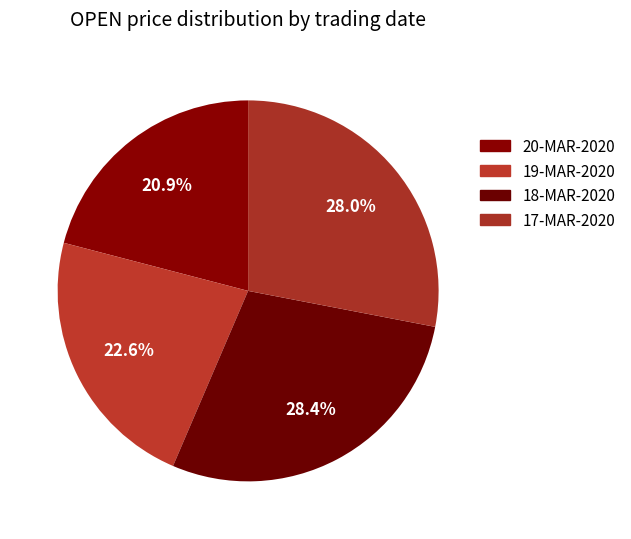

How many slices are in this pie chart?

4